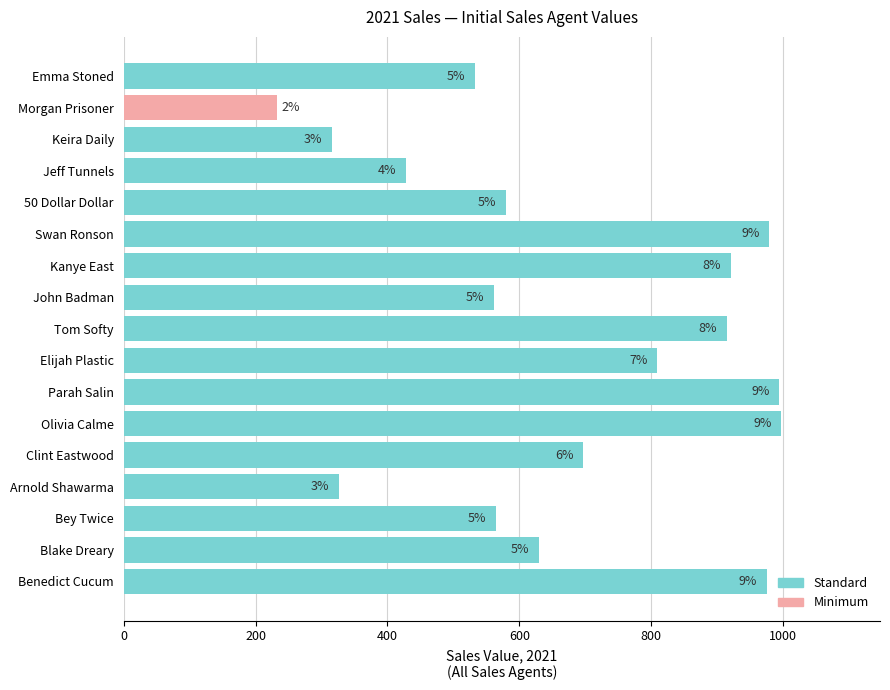

What is the sum of all values?

11457